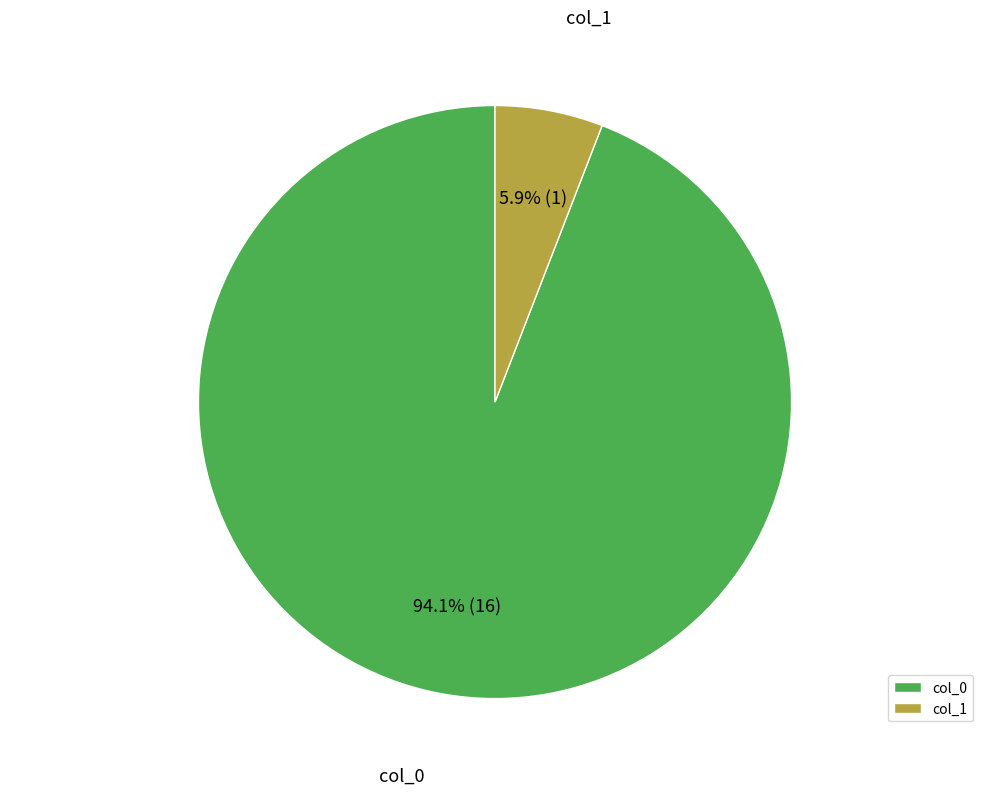

Between col_0 and col_1, which is larger?

col_0